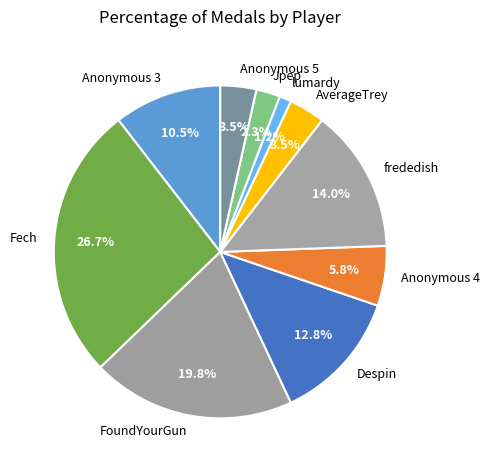

Which slice is the largest?

Fech